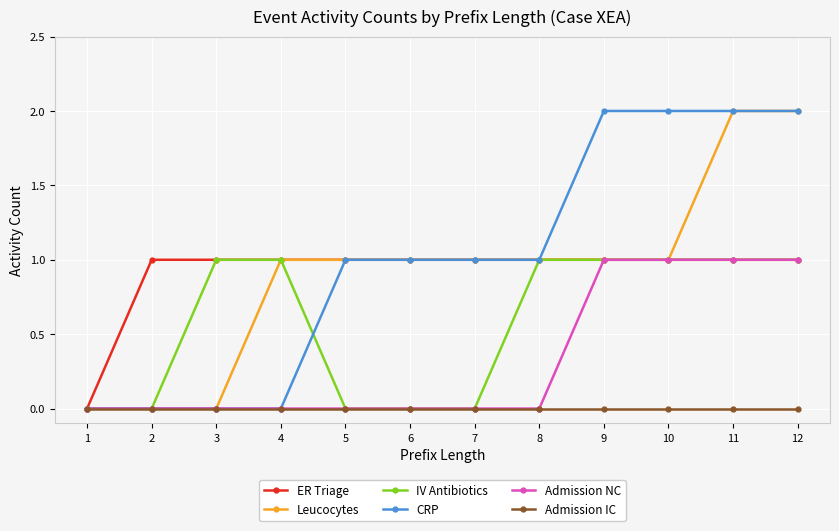

How many distinct data groups are displayed?

6